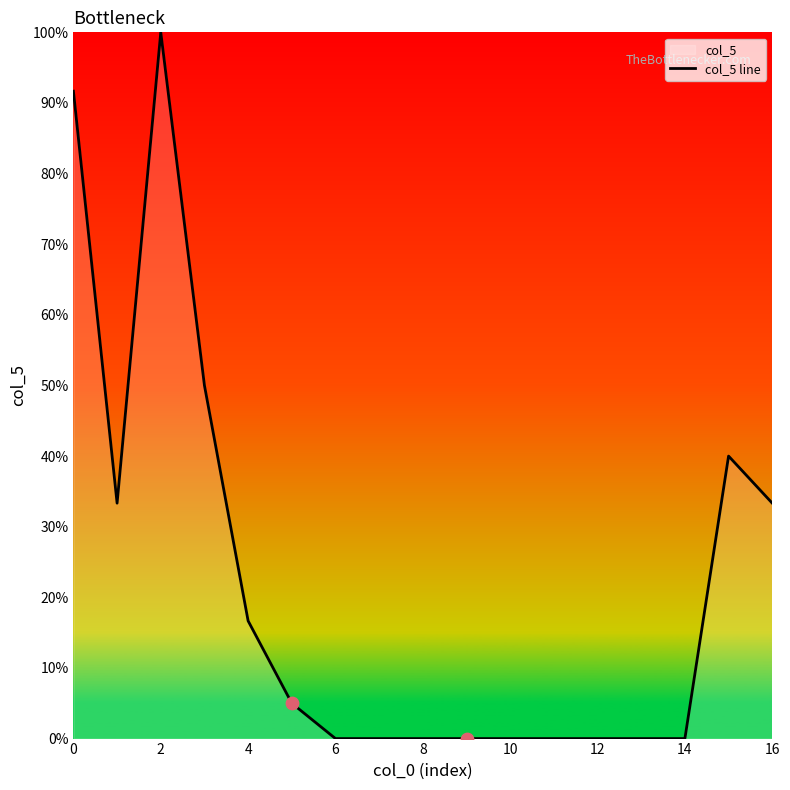

Between 9 and 13, which is larger?

9